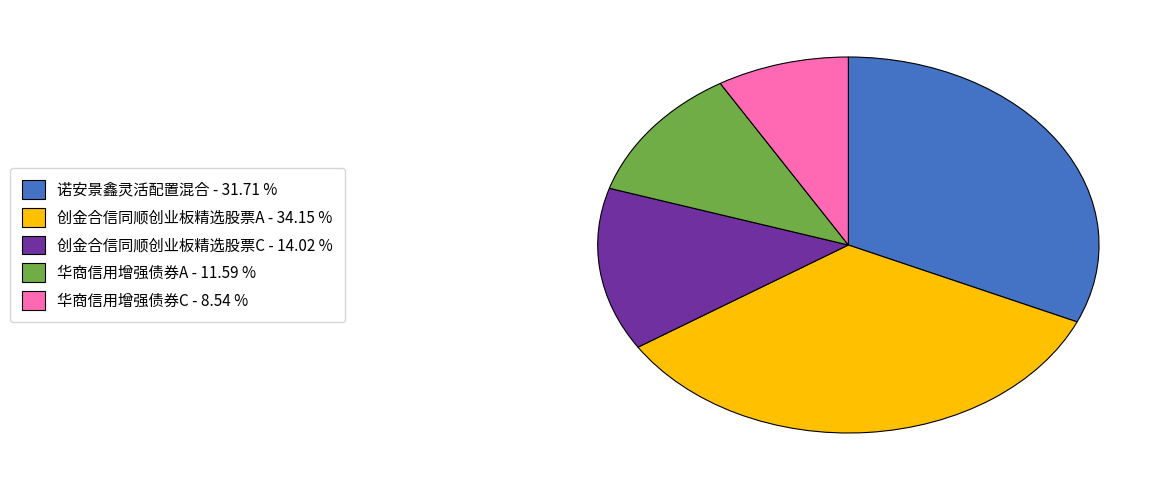

Is the sum of 华商信用增强债券C - 8.54 % and 诺安景鑫灵活配置混合 - 31.71 % greater than half?

No